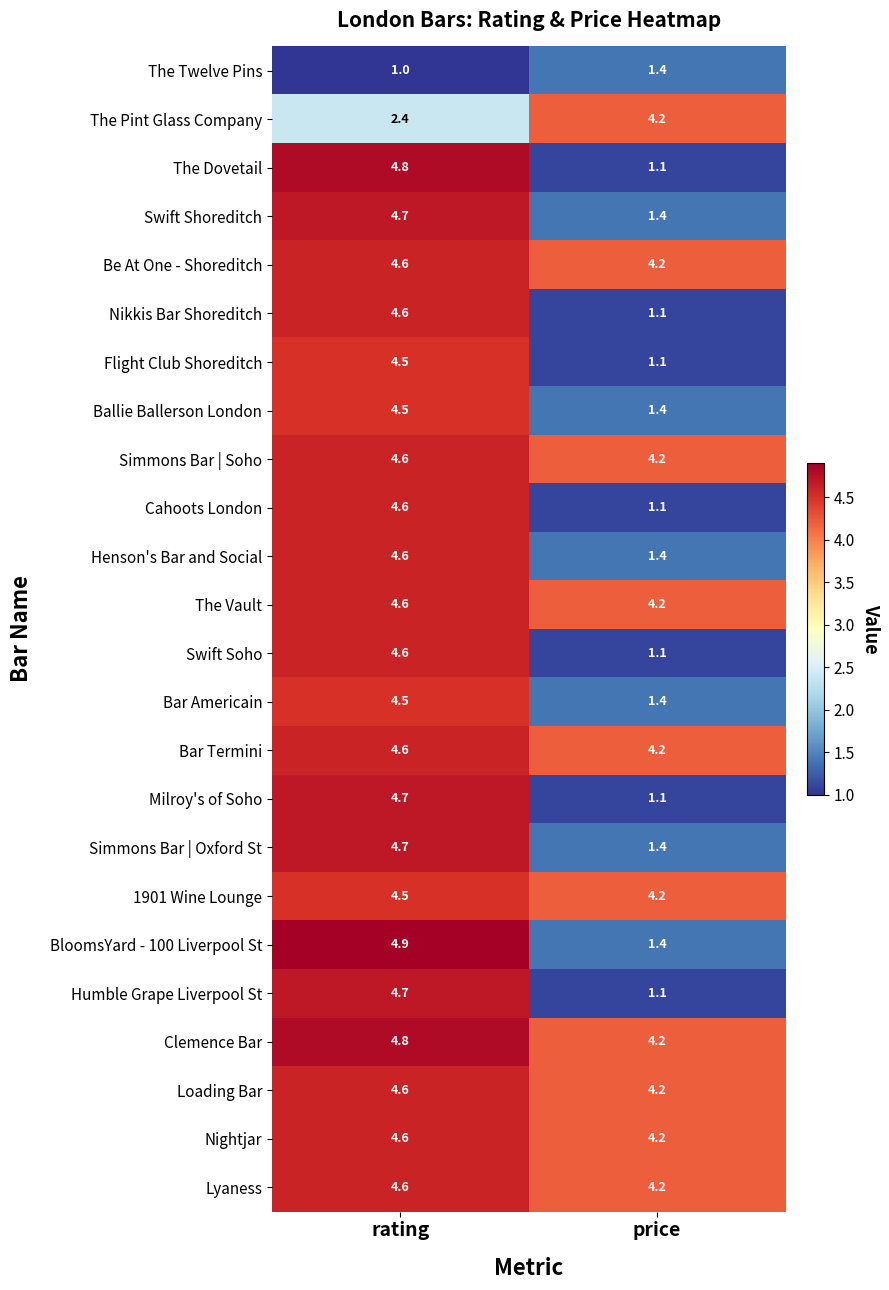

What is the spread (max minus min) of values at rating?

3.9